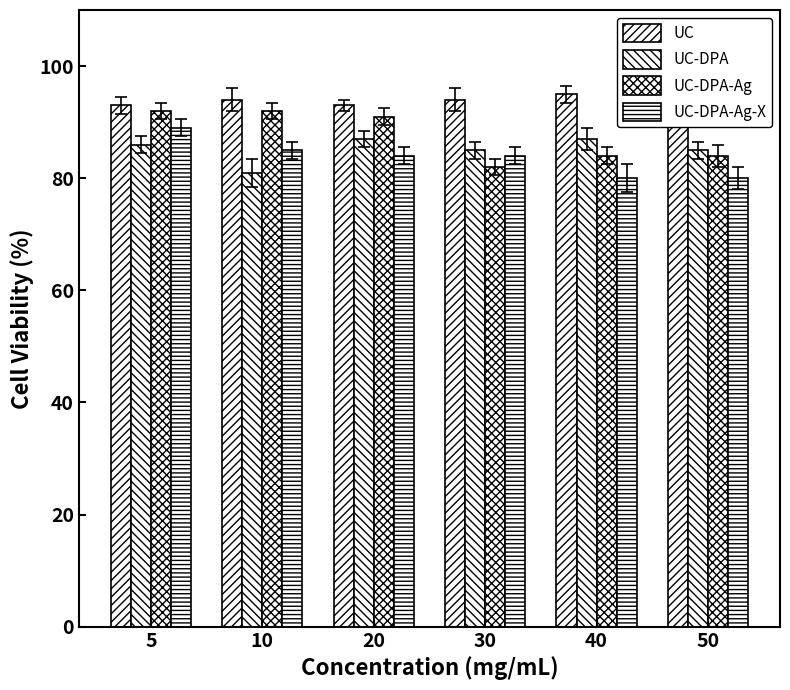

The value of UC-DPA-Ag-X at 30 is 84. True or false?

True